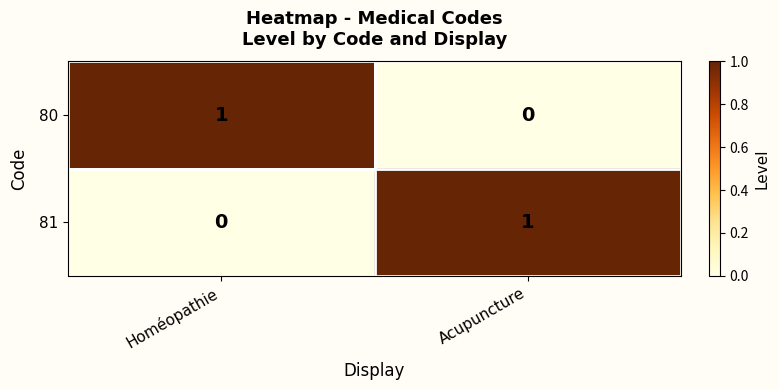

What is the maximum value shown in the chart?

1